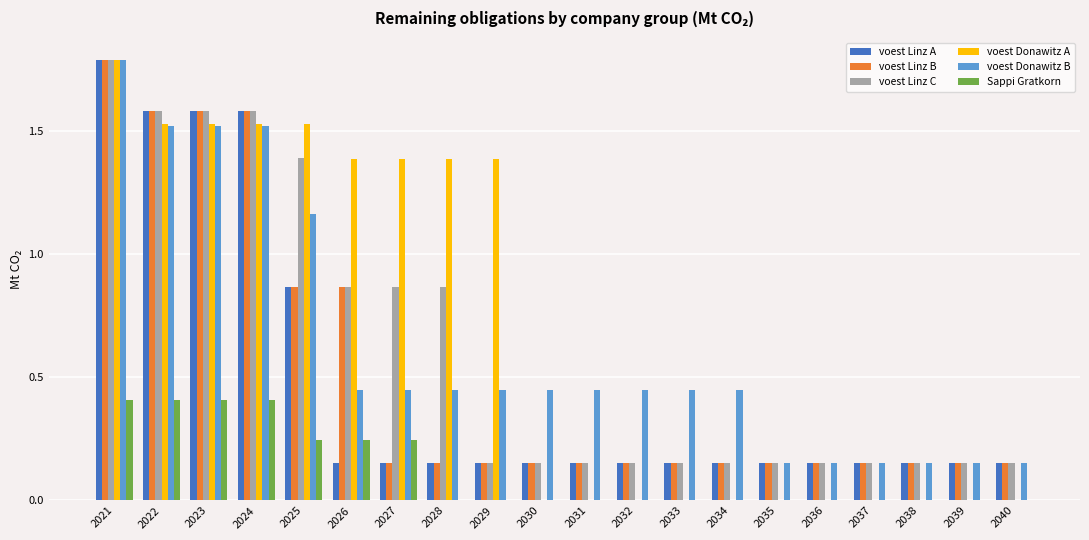

Which series changed the most between 2027 and 2028?

Sappi Gratkorn